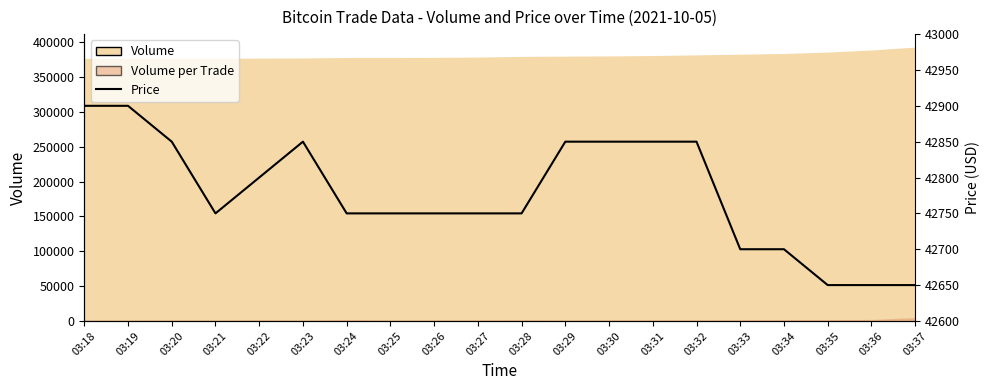

Count the number of values greater than 42750.

9